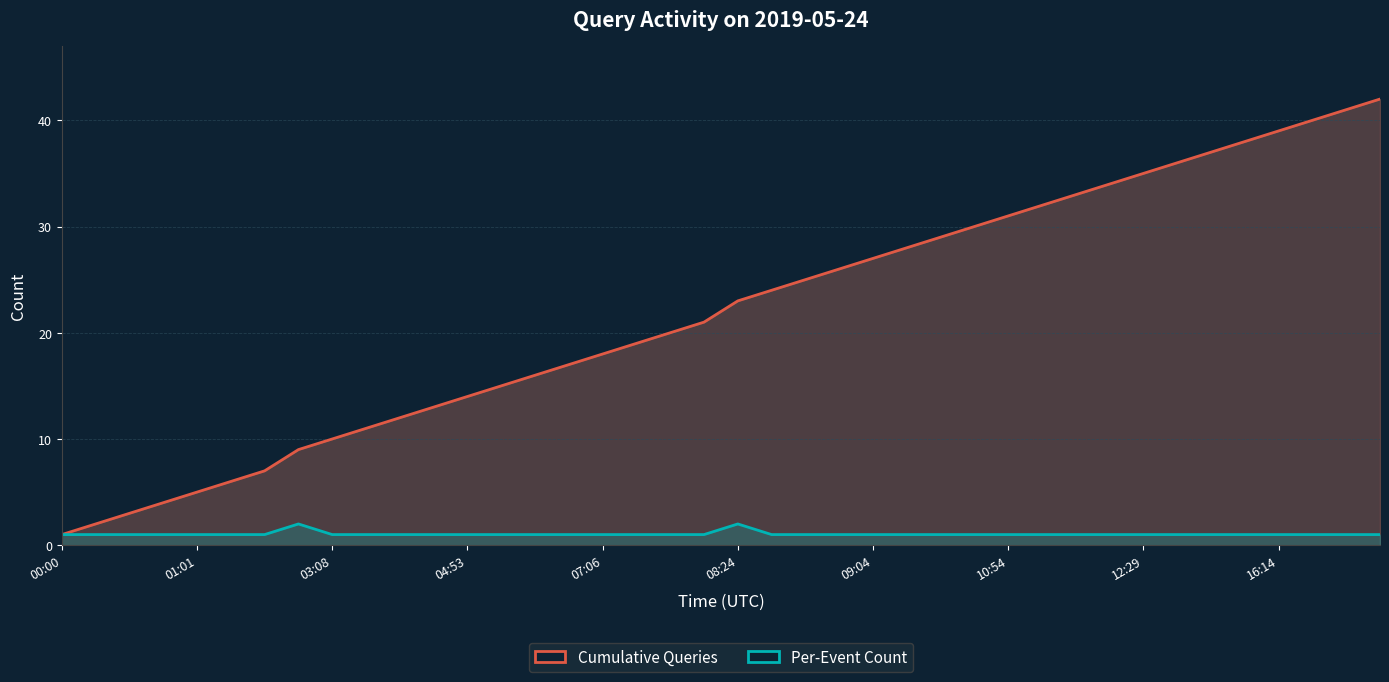

What is the difference between the second highest and second lowest values in the Per-Event Count series?

1